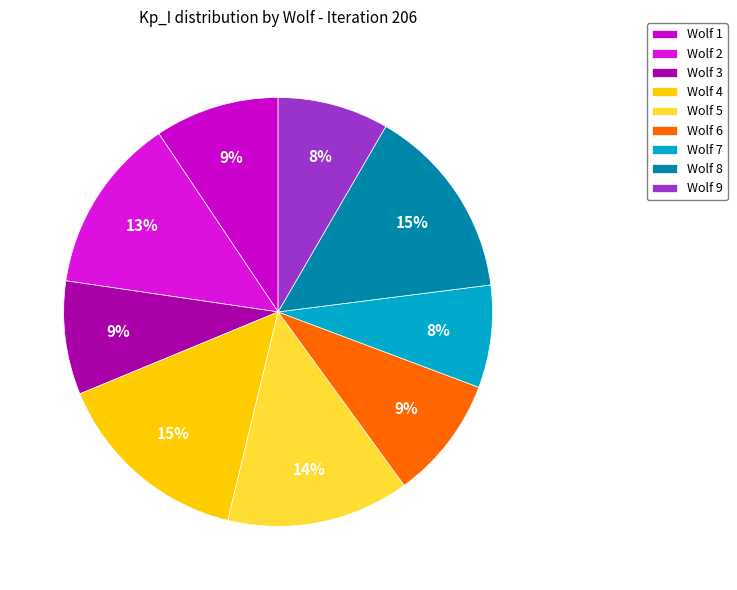

Combined, what portion of the pie is Wolf 9 and Wolf 1?

17.8%